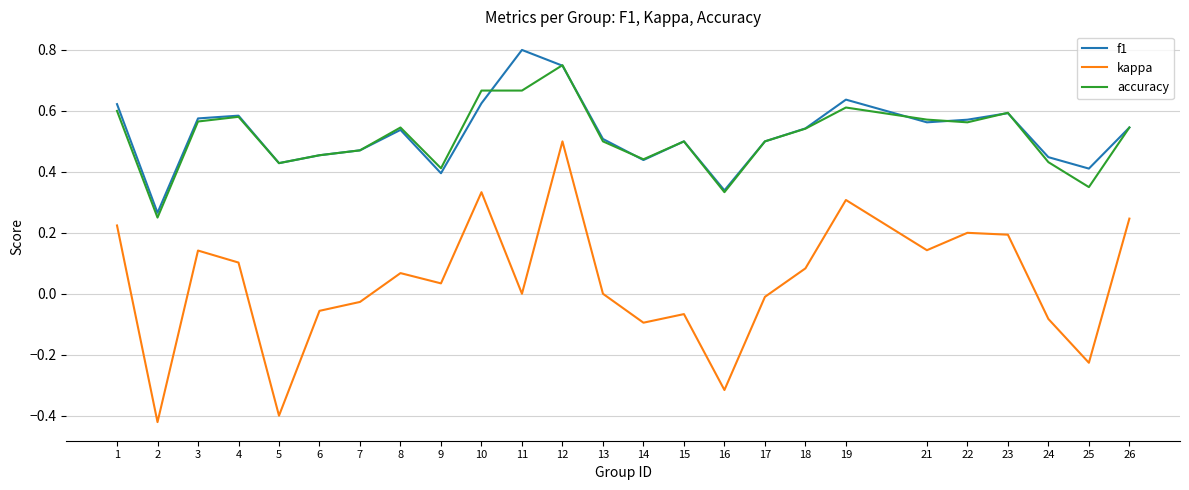

Between 7 and 21, which series saw the biggest shift?

kappa